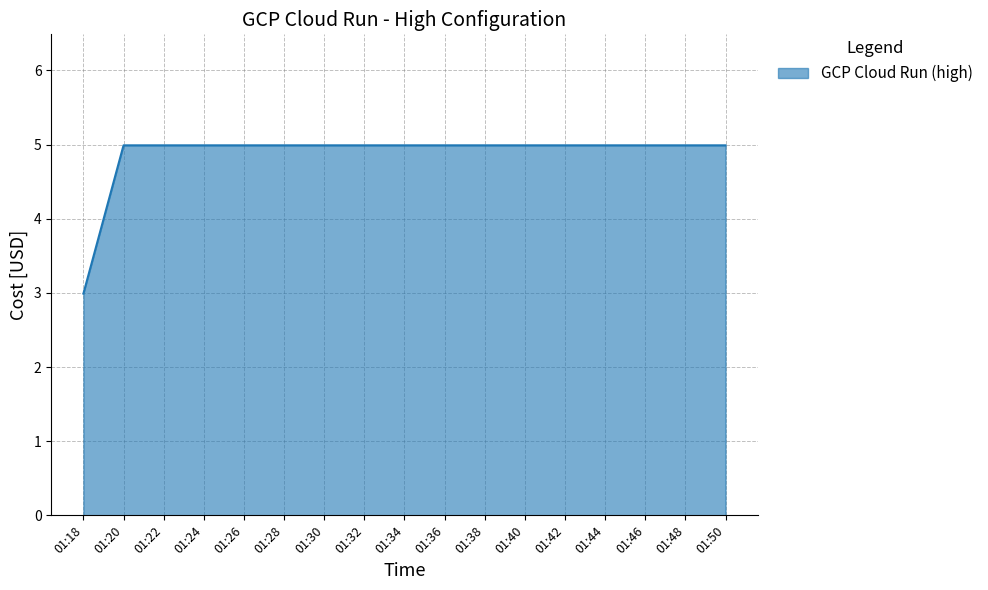

Between 01:18 and 01:46, which is larger?

01:46